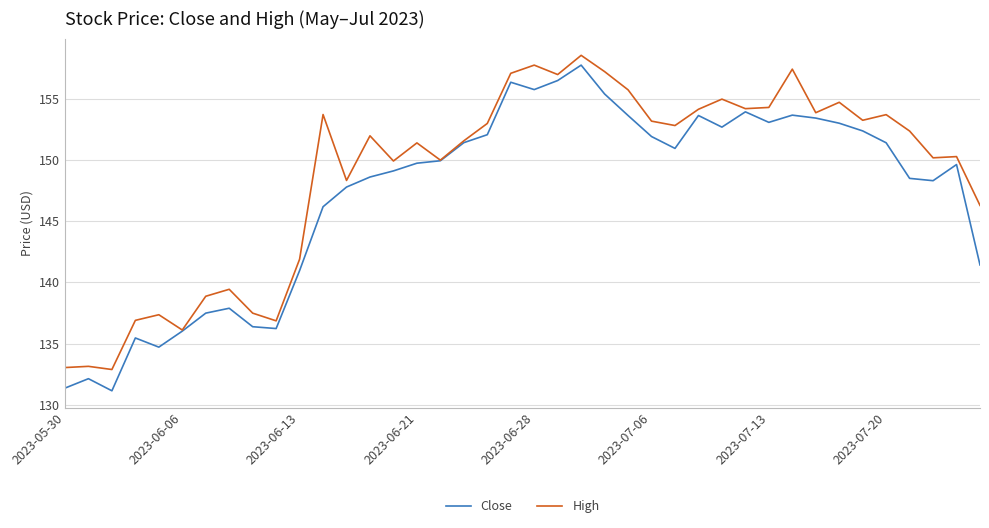

In Close, how many points are lower than both neighbors (excluding endpoints)?

8